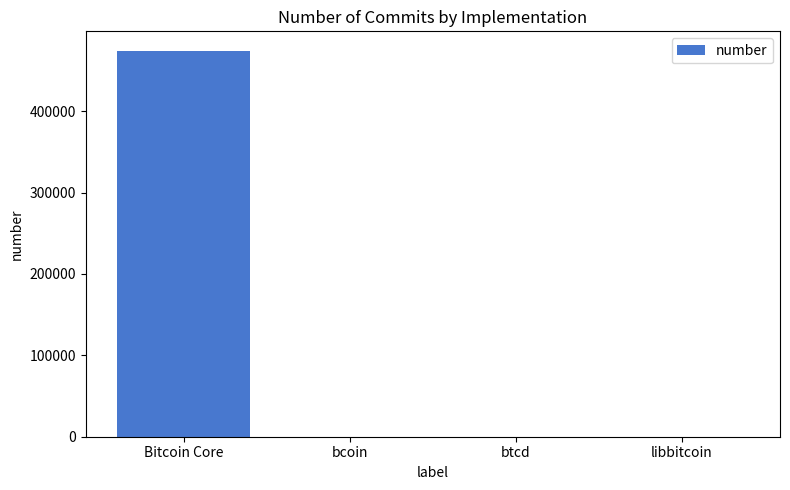

What is the sum of all values?

474405